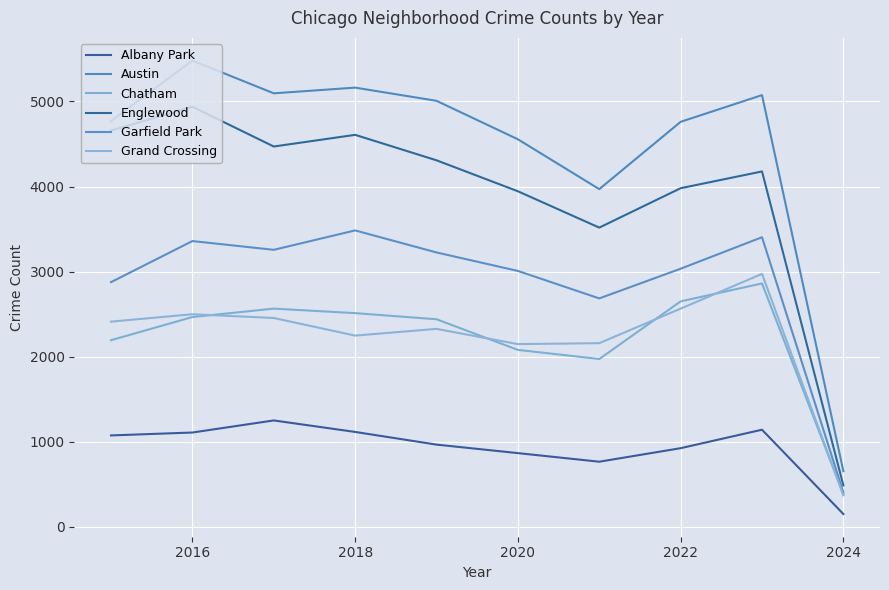

Where does the Albany Park series first go above 1076?

2016